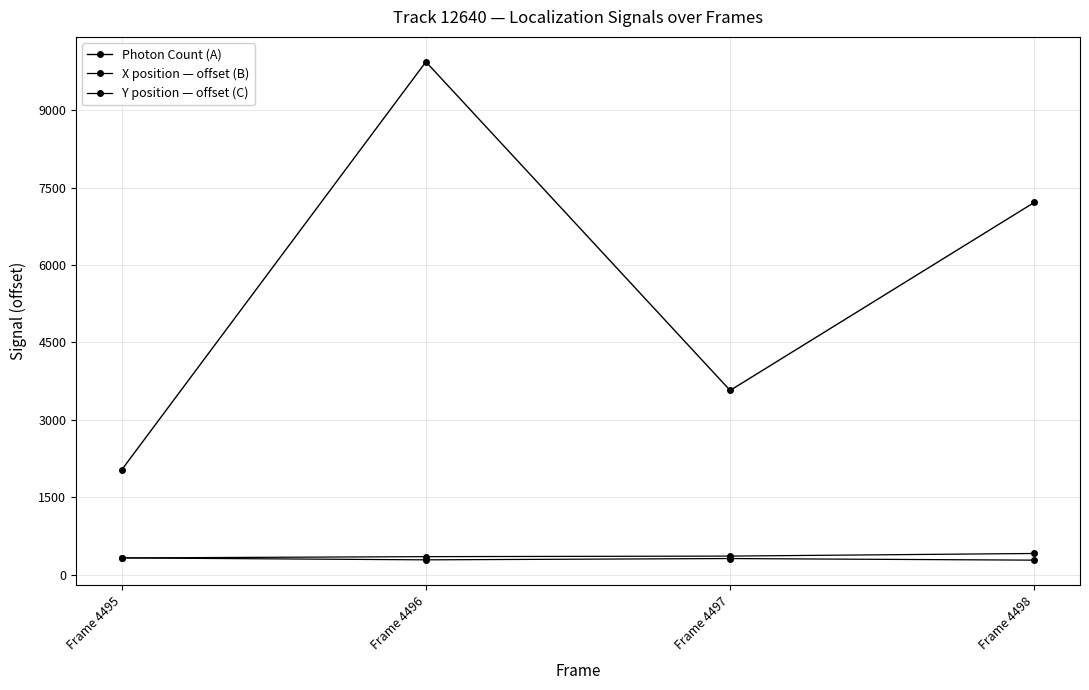

Is this an area chart (filled region under the line)?

No